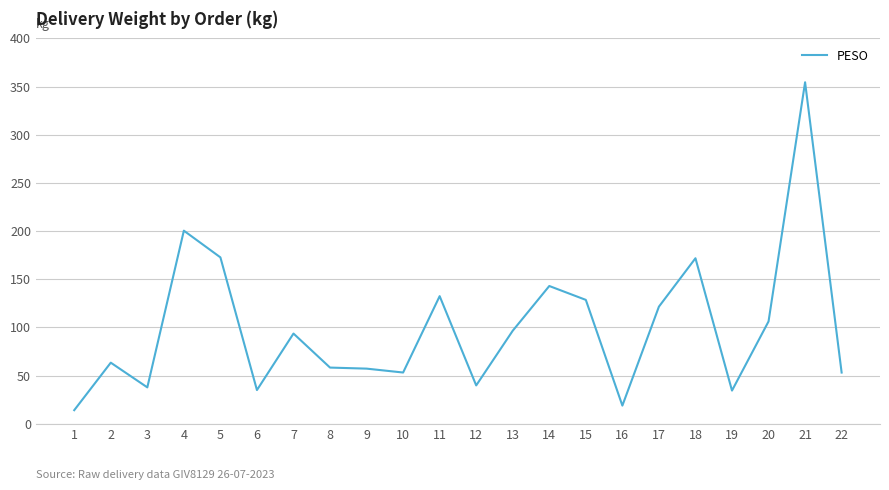

At which category does the chart reach its minimum across all series?

1